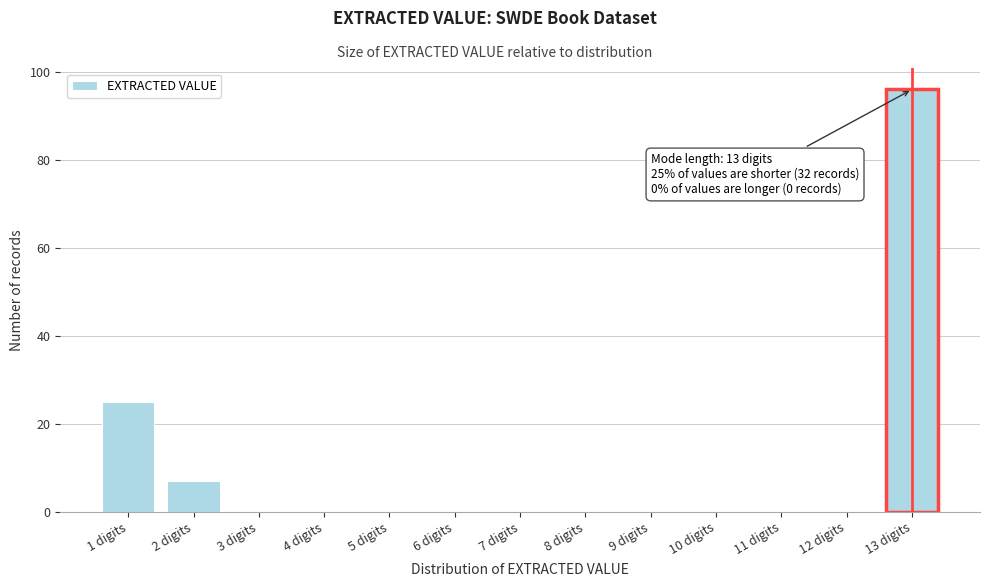

Over which range of the x-axis is the bar tallest?

12.5 to 13.5